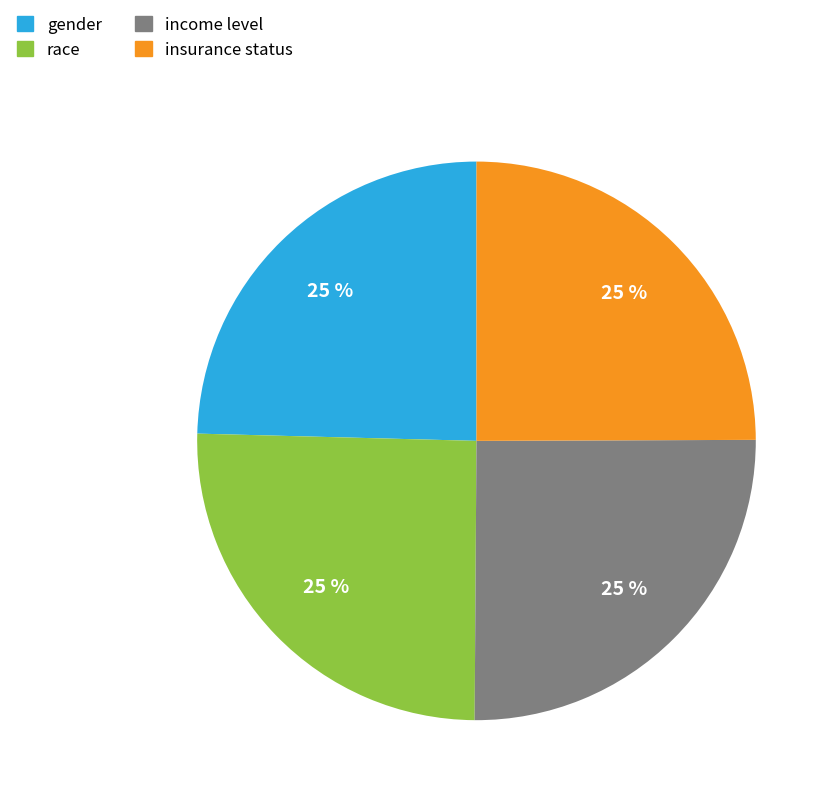

Count the number of slices in the pie.

4